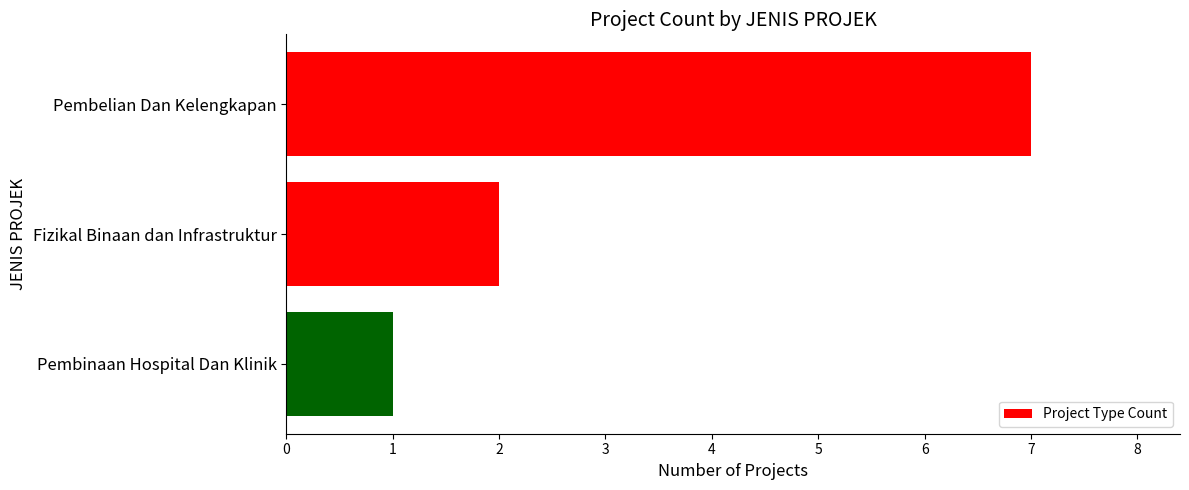

Is it true that the value at Pembelian Dan Kelengkapan is 2?

False